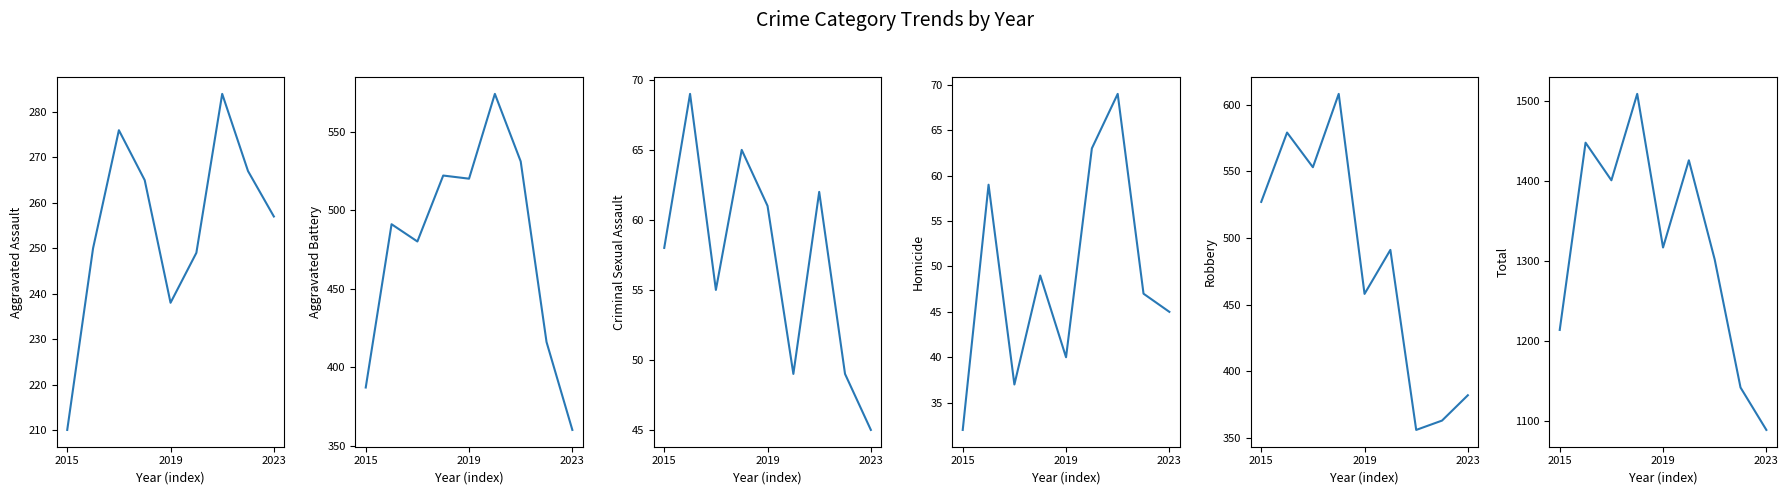

At which category is the sum across all series the highest?

3